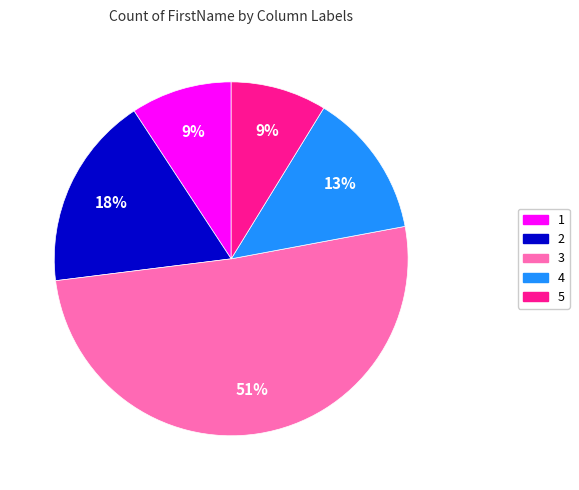

True or false: 1 accounts for 9% of the total.

True